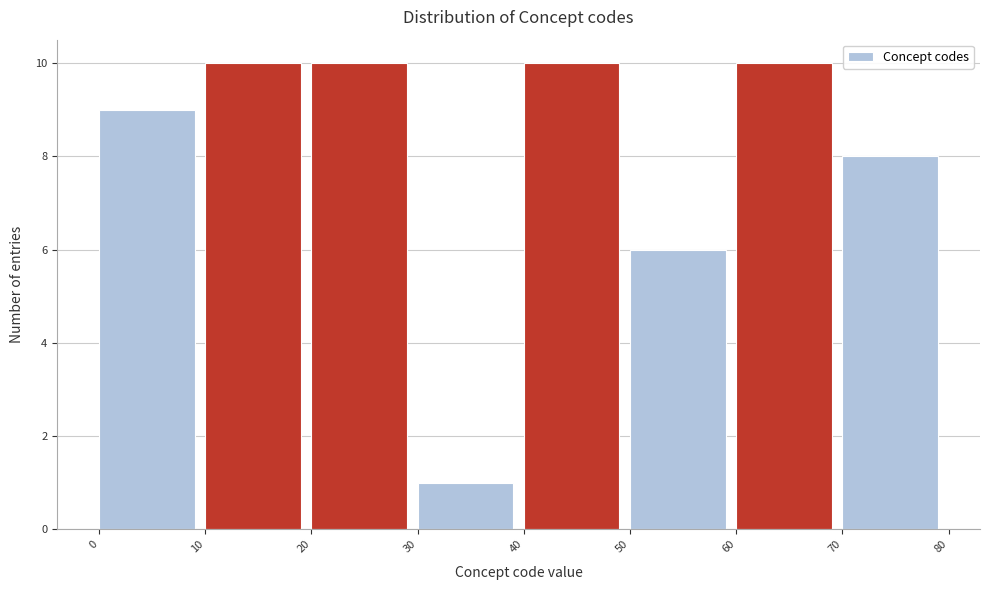

How tall is the bar that spans 20 to 30 on the x-axis? The values are not printed on the chart, so give them approximately, as read against the axis.

10